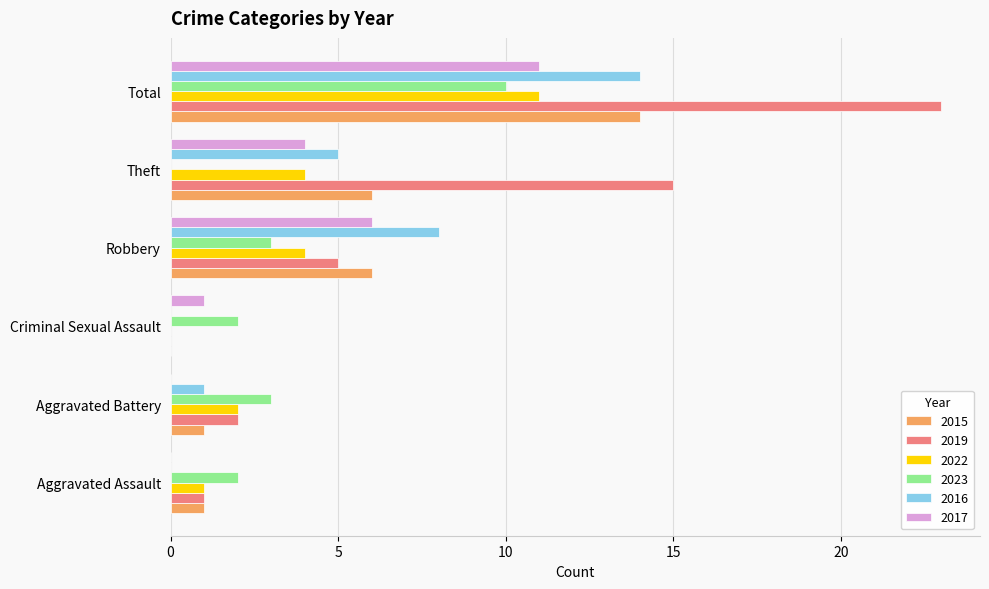

Which series changed the most between Criminal Sexual Assault and Total?

2019